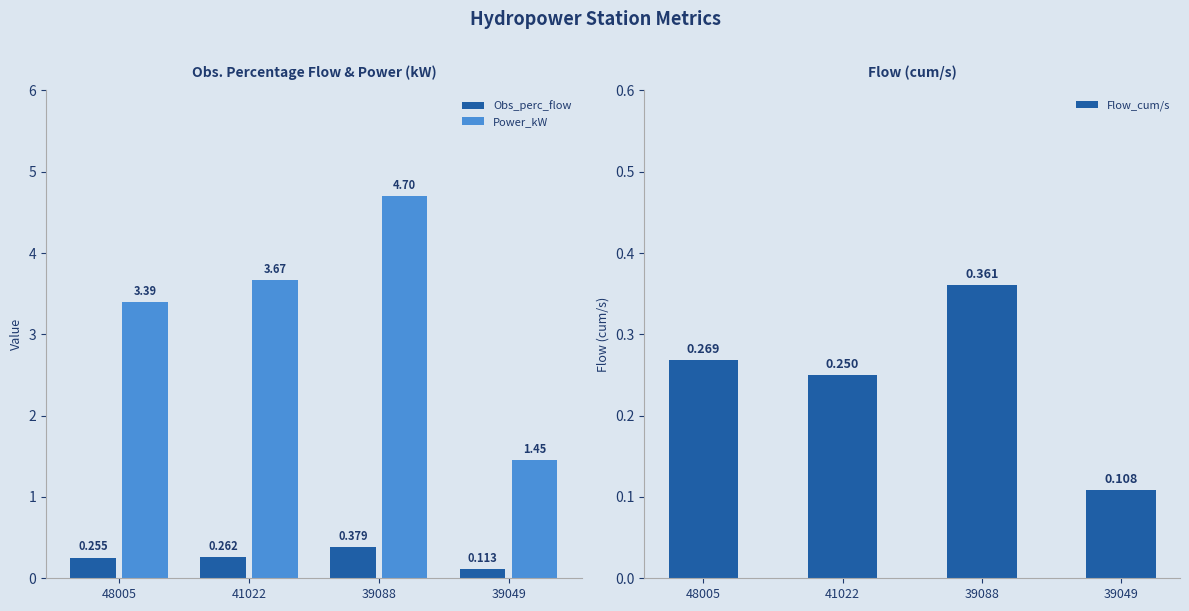

Rank the series at 41022 from lowest to highest value.

Flow_cum/s, Obs_perc_flow, Power_kW